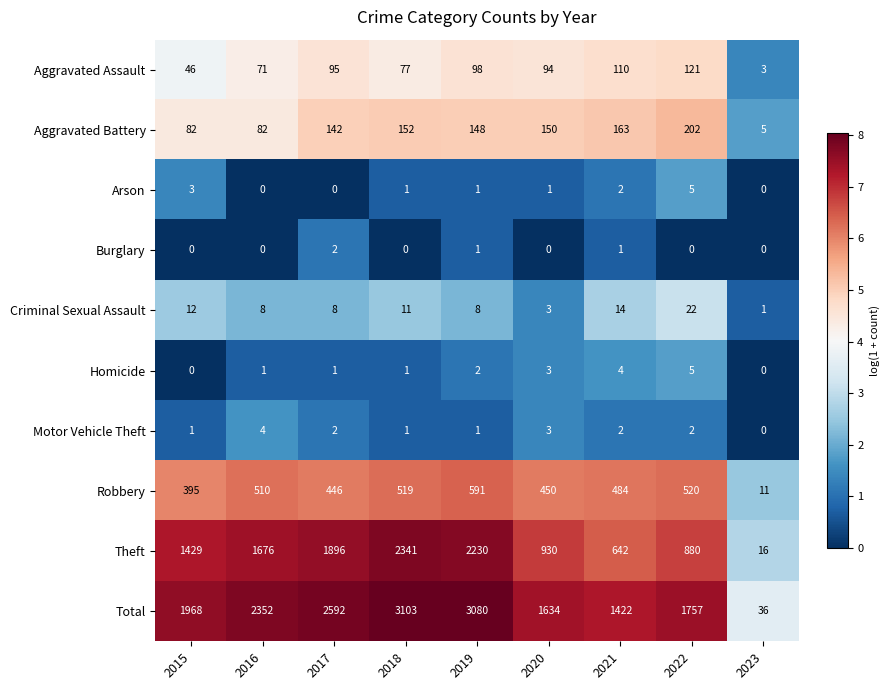

Is it true that Burglary equals 0 at 2023?

True